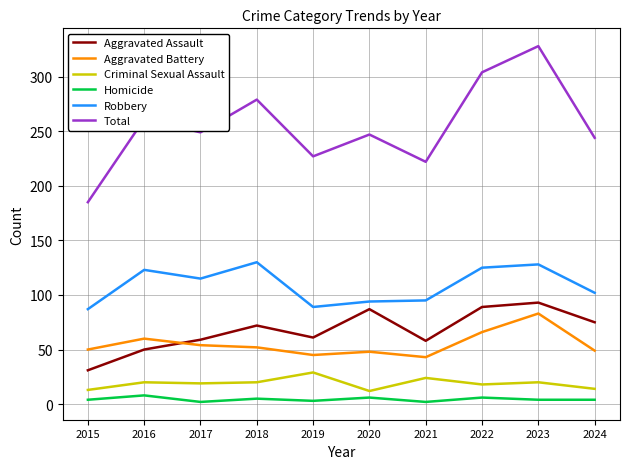

At 2019, list the series in order from smallest to largest.

Homicide, Criminal Sexual Assault, Aggravated Battery, Aggravated Assault, Robbery, Total